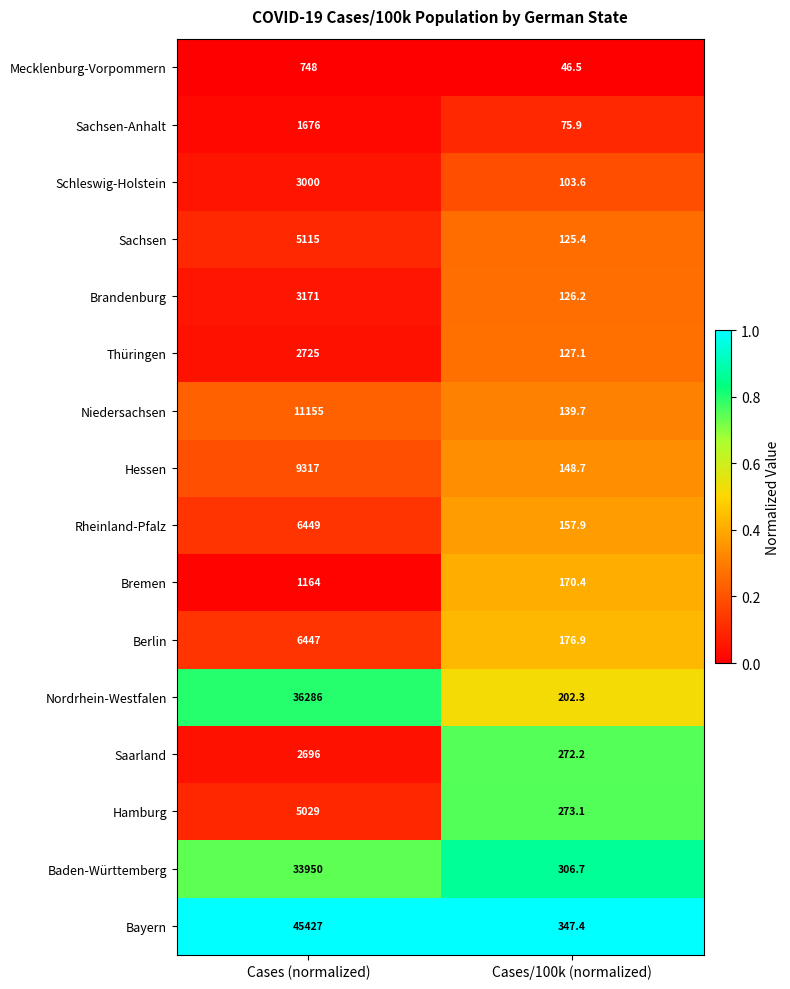

What is the sum of the Mecklenburg-Vorpommern values at Cases (normalized) and Cases/100k (normalized)?

794.5